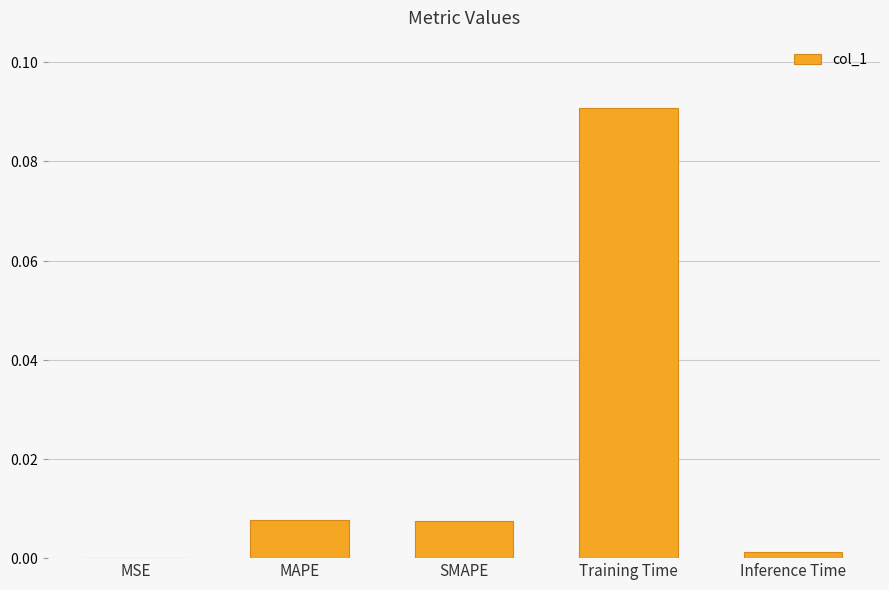

Rank the categories by value from lowest to highest.

MSE, Inference Time, SMAPE, MAPE, Training Time